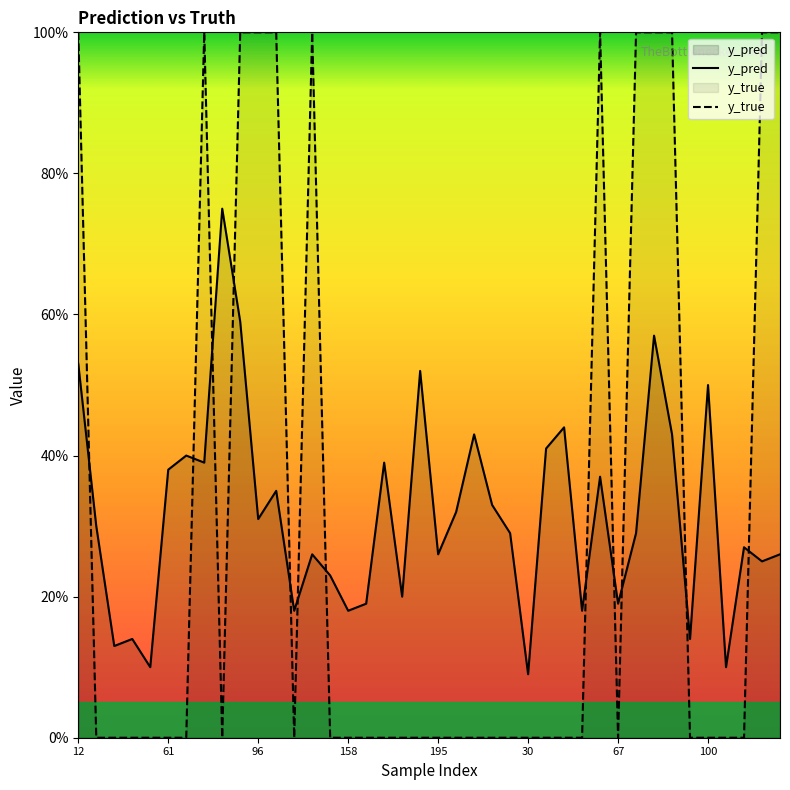

True or false: y_true and y_pred intersect in this chart.

True